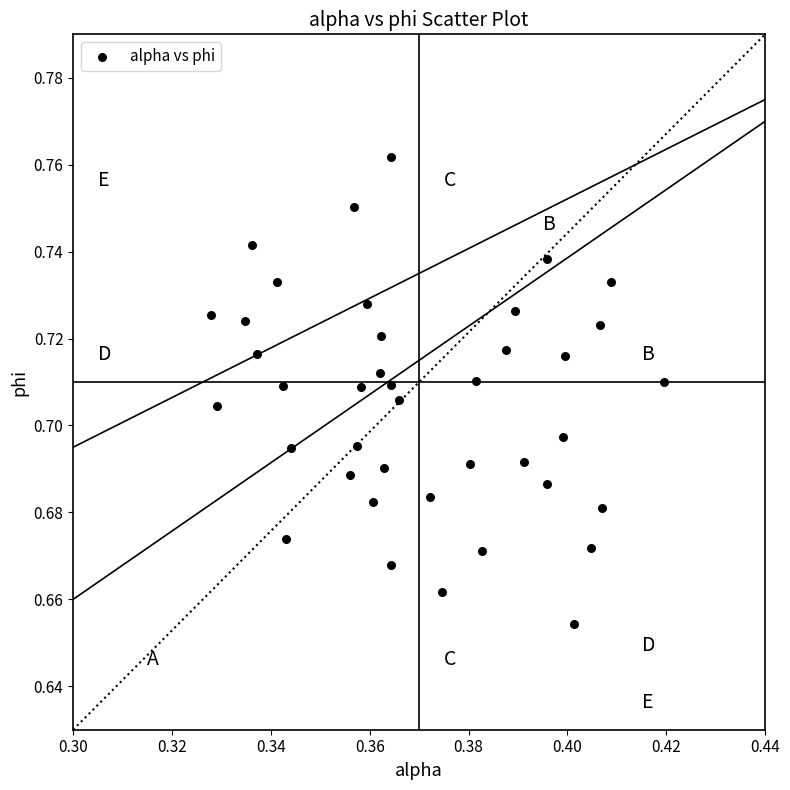

How many points are shown in the scatter plot?

40